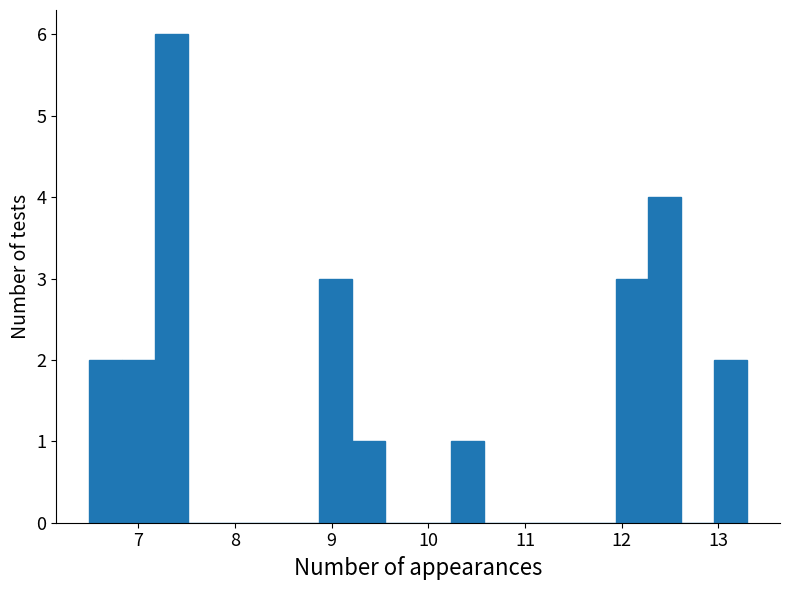

Around what value on the x-axis is the tallest bar? Give the approximate position of its centre, as read against the axis.

7.3